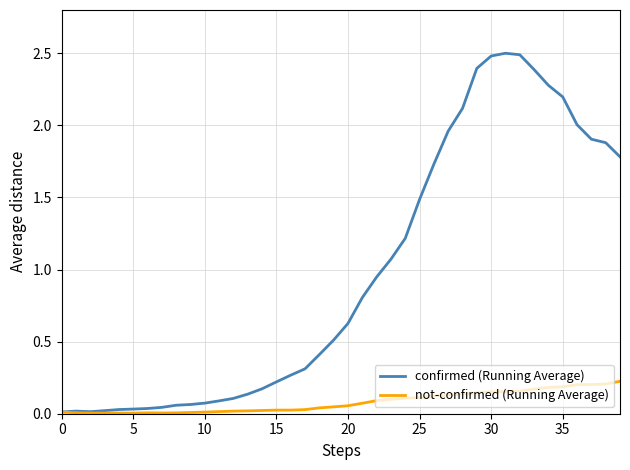

List the series in order of their peak value, highest first.

confirmed (Running Average), not-confirmed (Running Average)